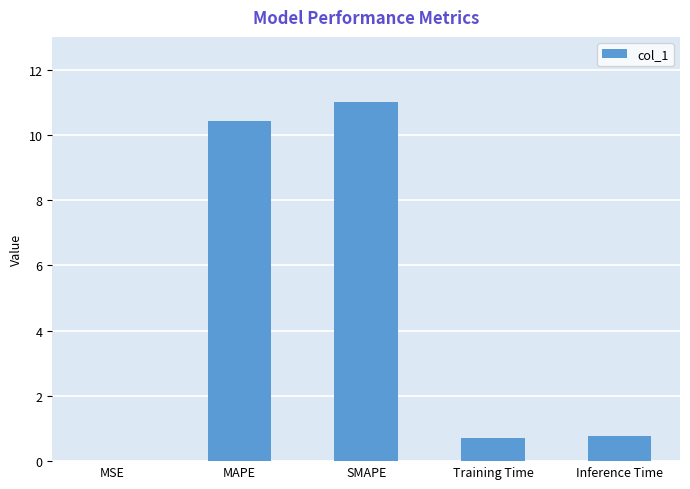

What is the sum of the values at Training Time and MSE?

0.7